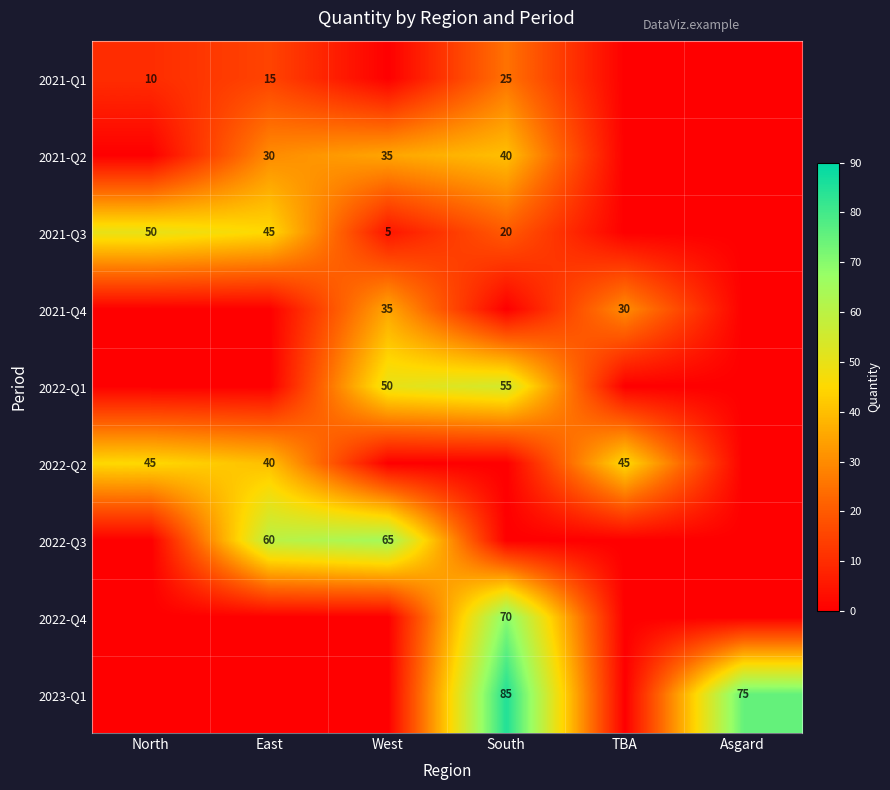

Between Asgard and West, which is larger?

Asgard